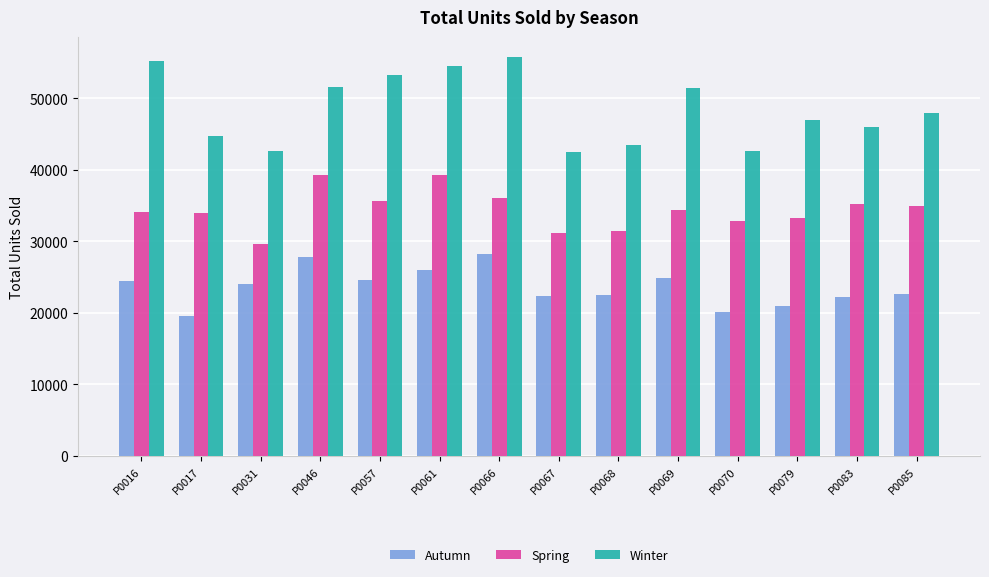

What are all the series names shown in the legend?

Autumn, Spring, Winter